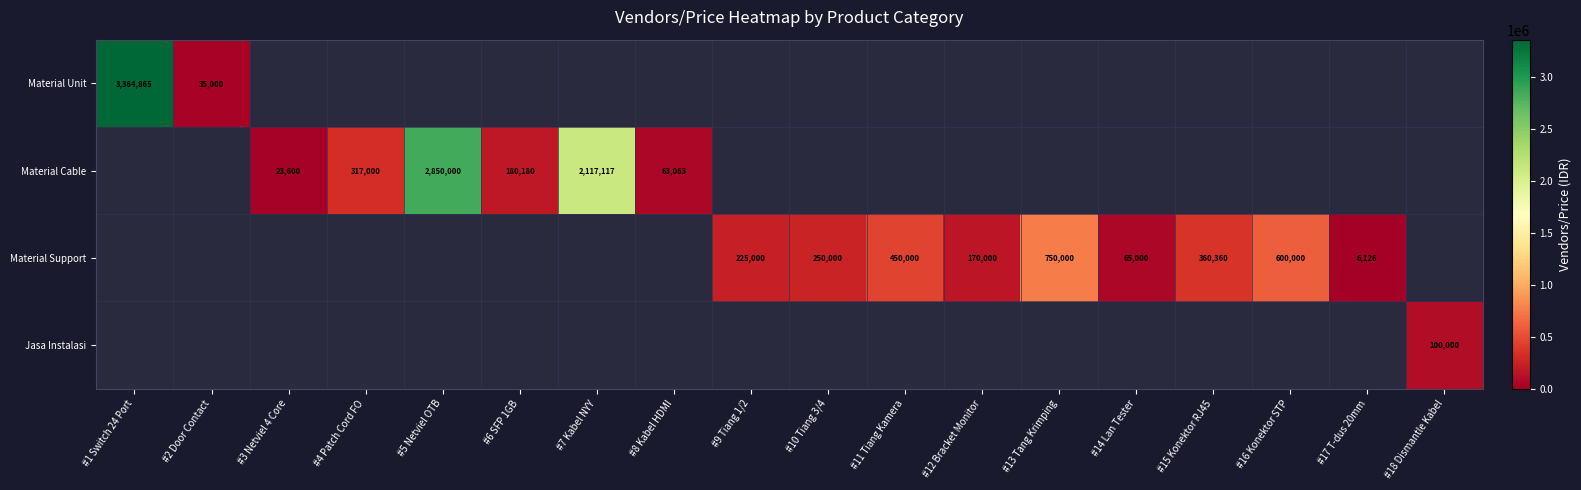

The Material Cable series shows 552083 at #4 Patch Cord FO. True or false?

False